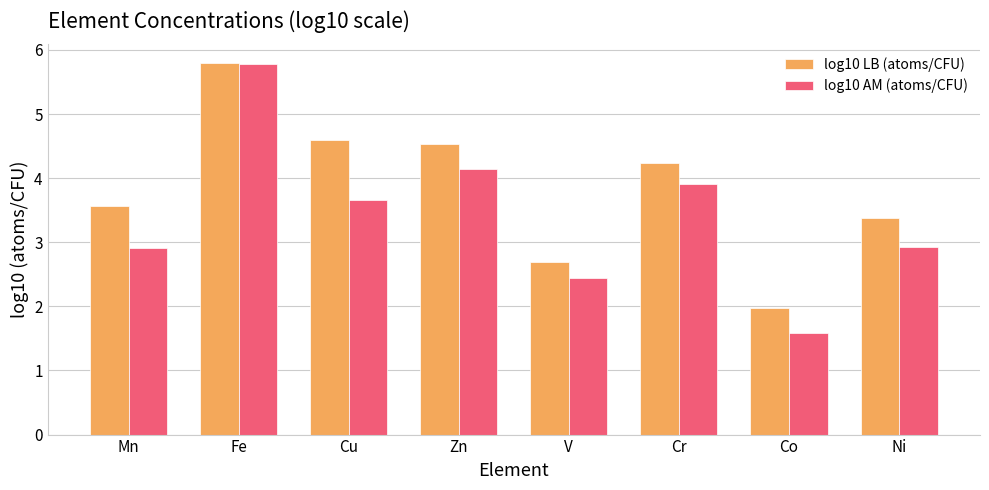

The log10 LB (atoms/CFU) series shows 2.0 at Co. True or false?

True